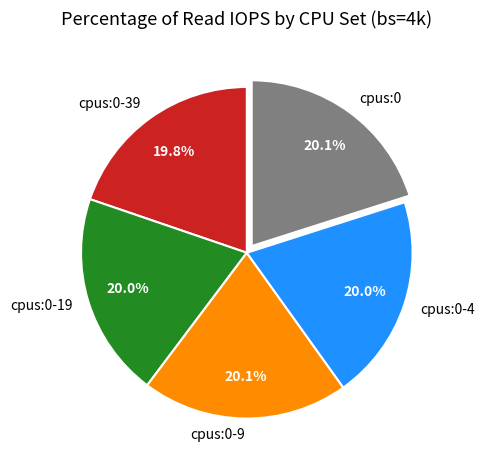

To the nearest percent, what is the combined percentage of cpus:0-9 and cpus:0-39?

40%